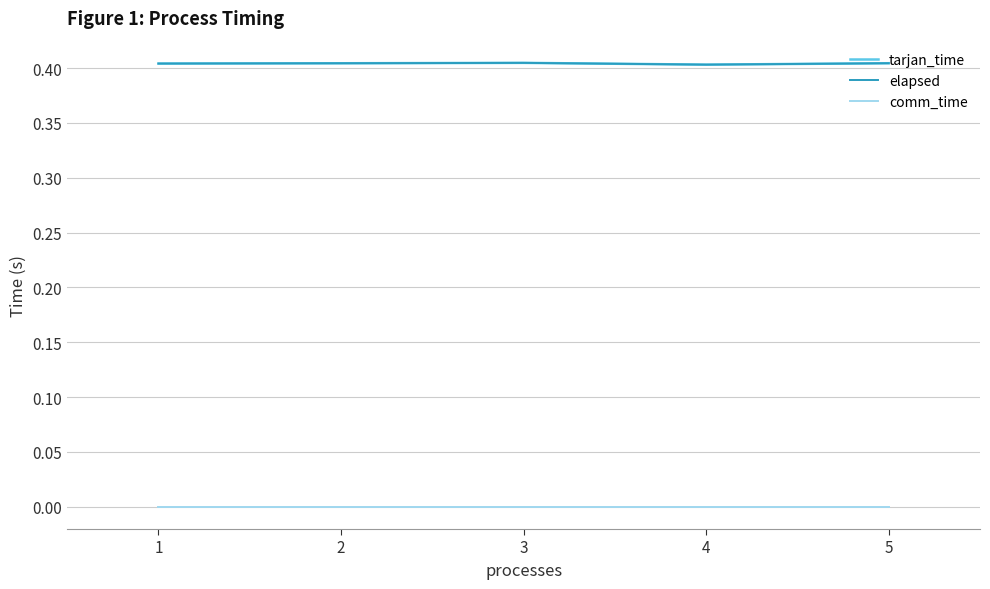

Is the value of tarjan_time at 4 greater than the value of elapsed at 3?

No